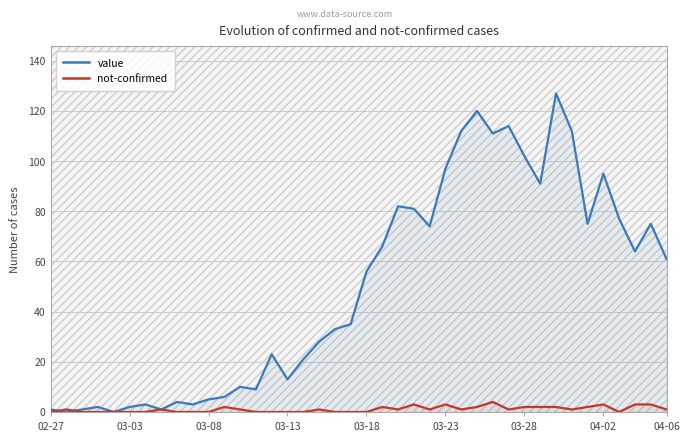

At how many categories does at least one series exceed 63?

18